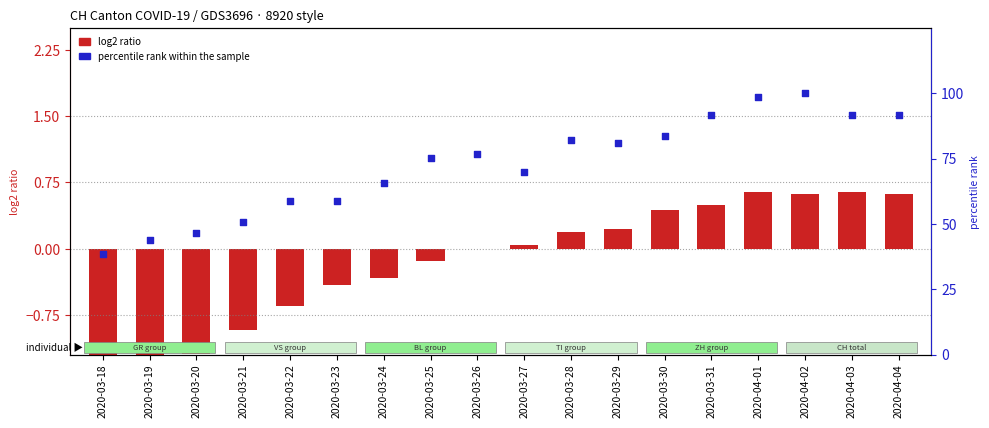

What is the total value across all series at 2020-03-22?

58.3